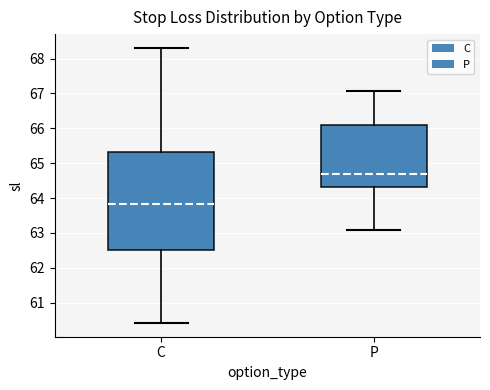

Which box is the tallest, from its lower edge to its upper edge?

C